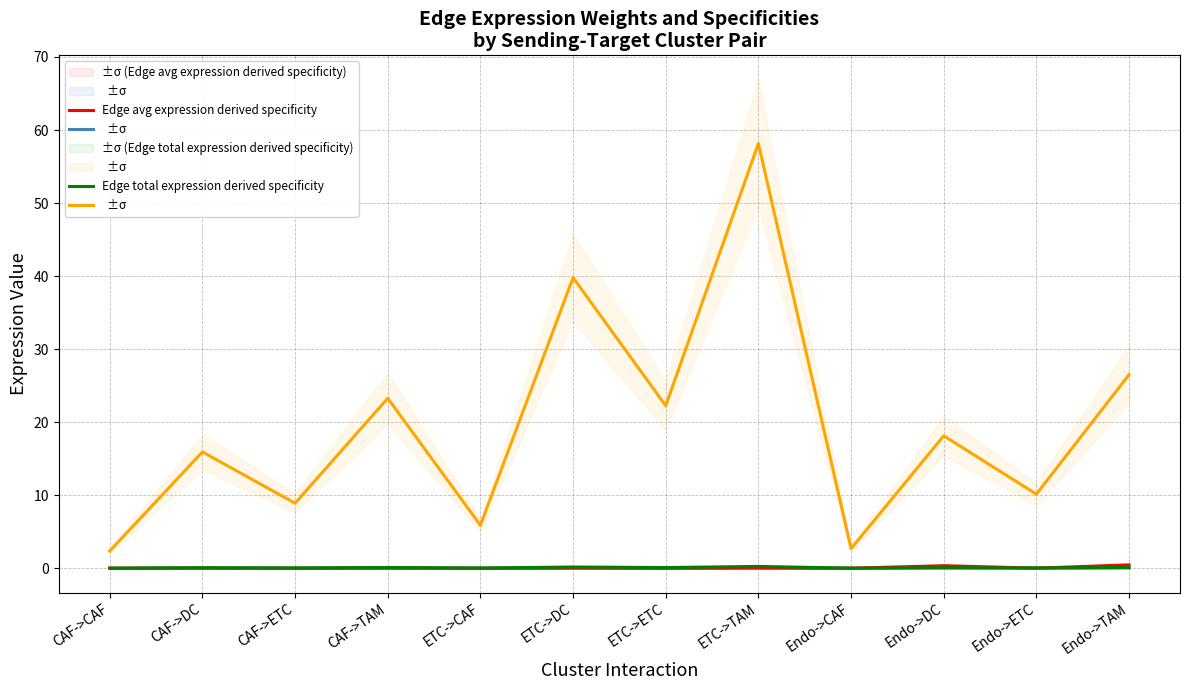

Rank the categories by Edge total expression weight value from highest to lowest.

ETC->TAM, ETC->DC, Endo->TAM, CAF->TAM, ETC->ETC, Endo->DC, CAF->DC, Endo->ETC, CAF->ETC, ETC->CAF, Endo->CAF, CAF->CAF